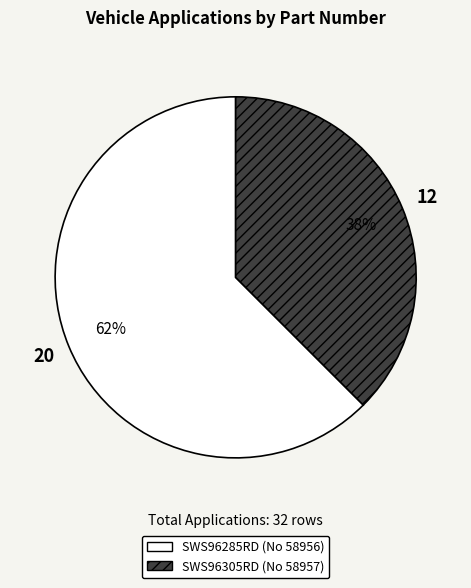

What percentage is the SWS96285RD (No 58956) slice, to the nearest percent?

62%